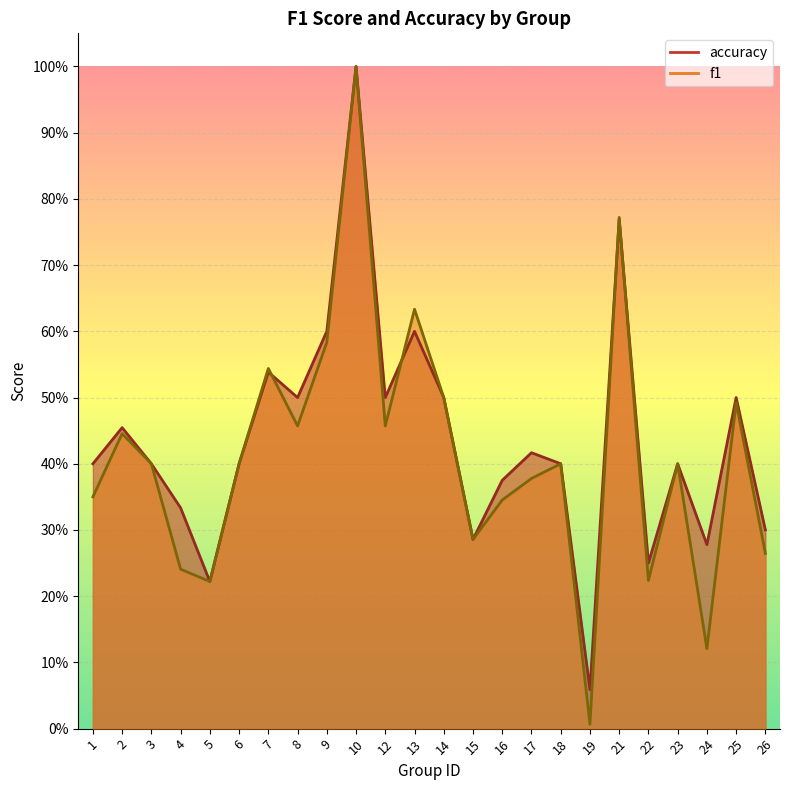

True or false: accuracy has a value of 0.1 at 19.

False